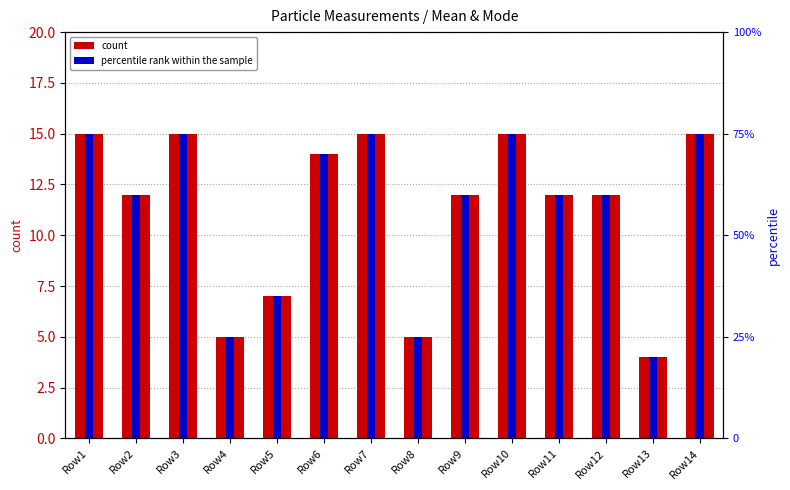

How many values in the count series exceed 12?

6